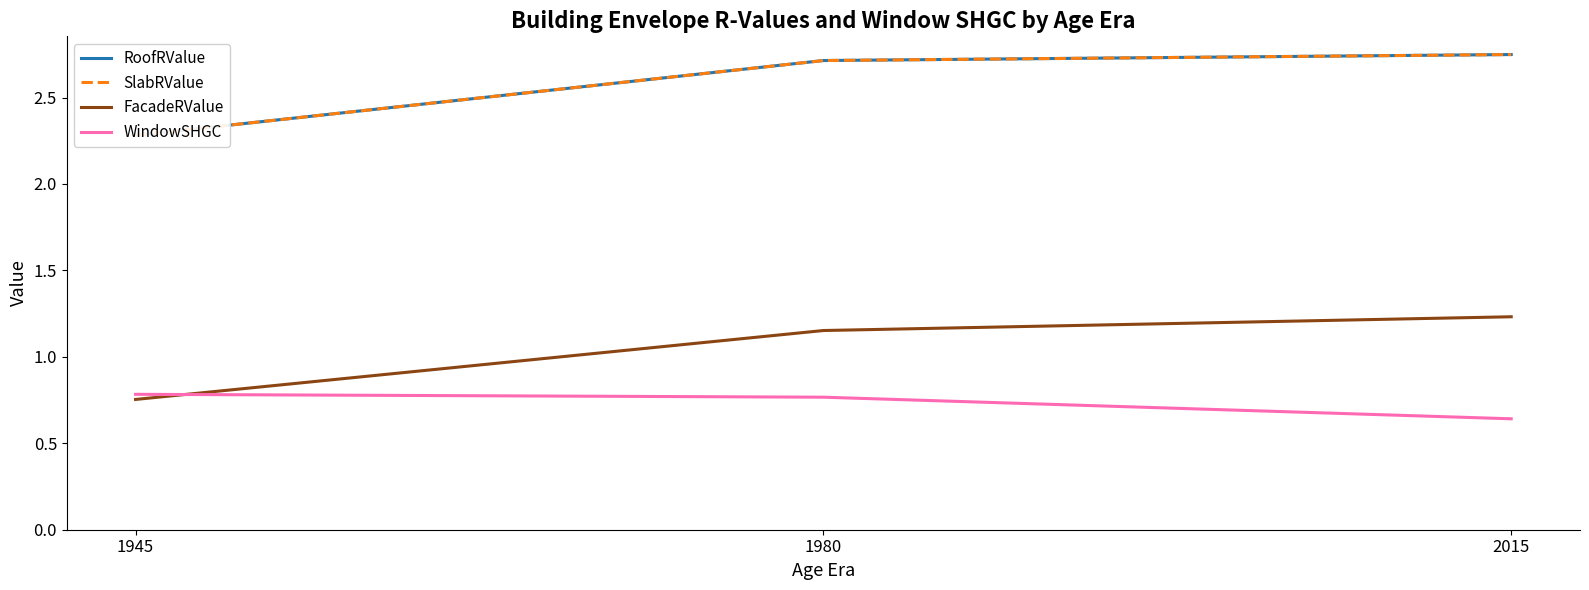

At which category is the sum across all series the highest?

2015